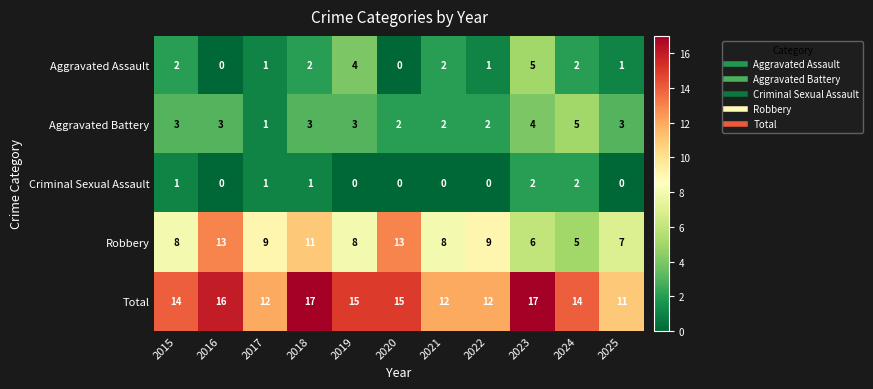

Is the value of Aggravated Assault at 2016 greater than the value of Aggravated Battery at 2018?

No